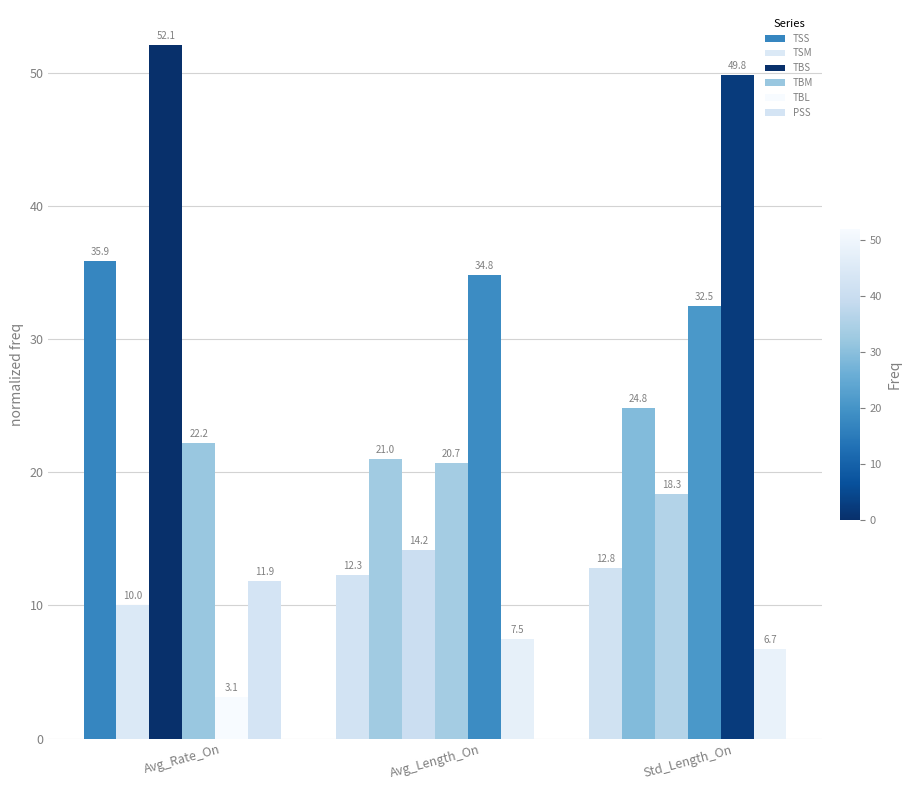

Count the number of data series in this chart.

6